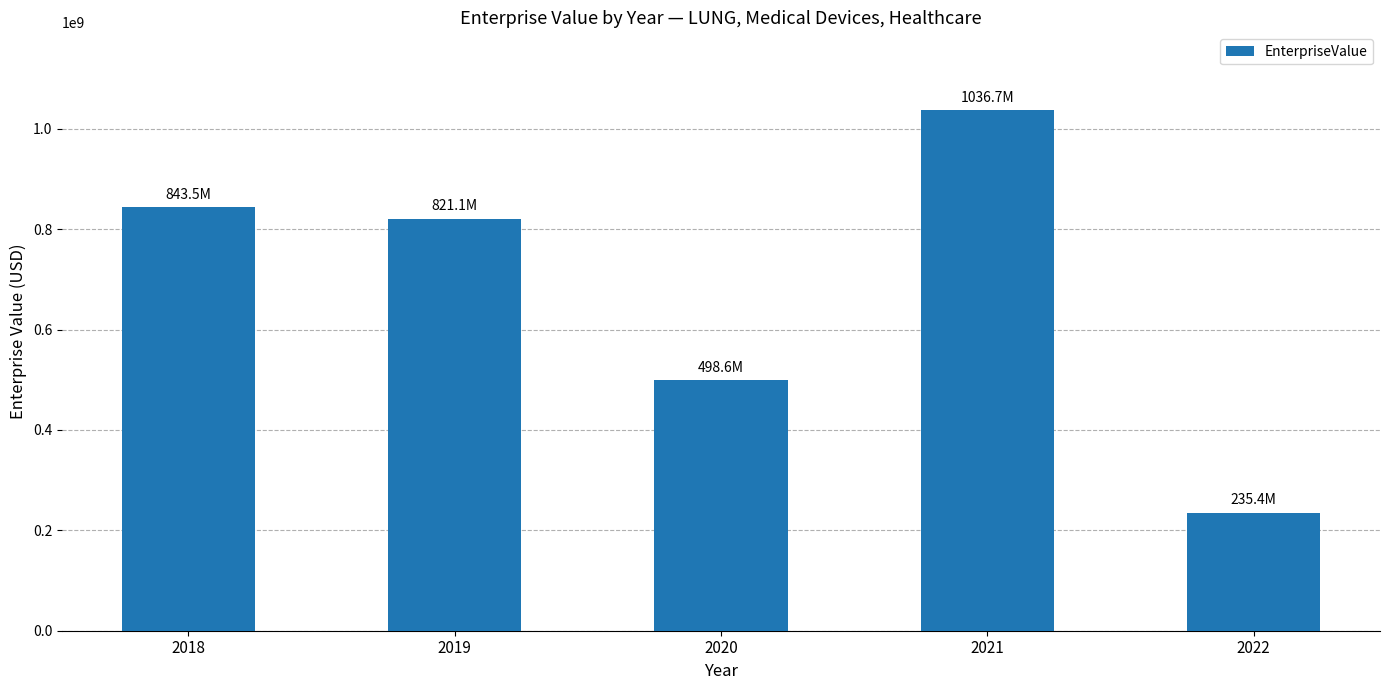

Between 2019 and 2022, which is larger?

2019